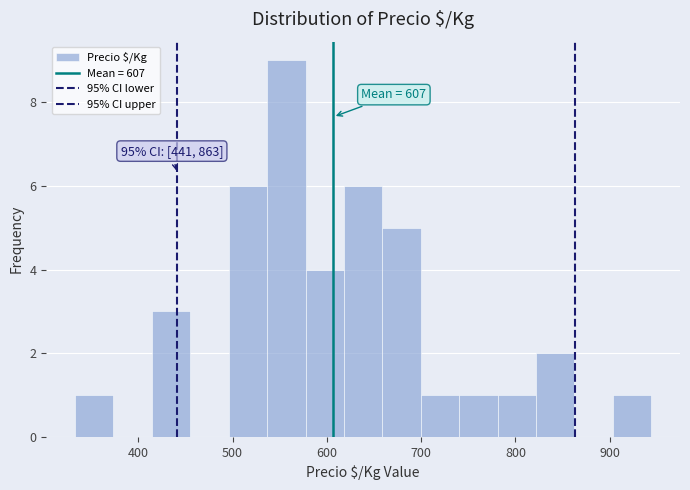

Which range on the x-axis has the tallest bar?

540 to 580